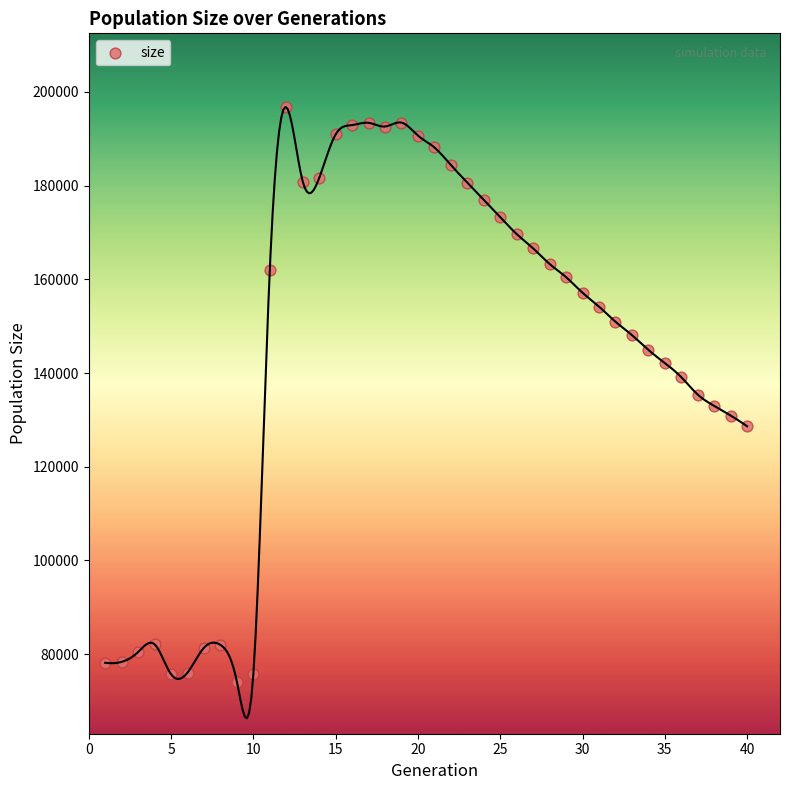

What is the range of Y values (max minus min)?

122681